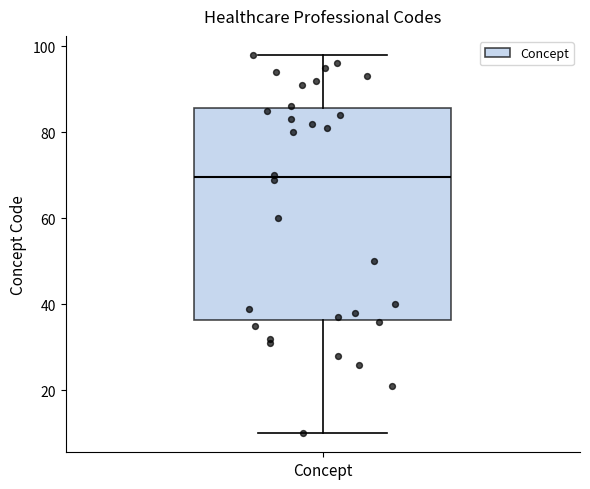

Read this box plot against the y-axis: the position of the median line, the range covered by the box, and the ends of both whiskers. The values are not printed on the chart, so give them approximately, as read against the axis.

median 70, box 36 to 86, whiskers 10 to 98